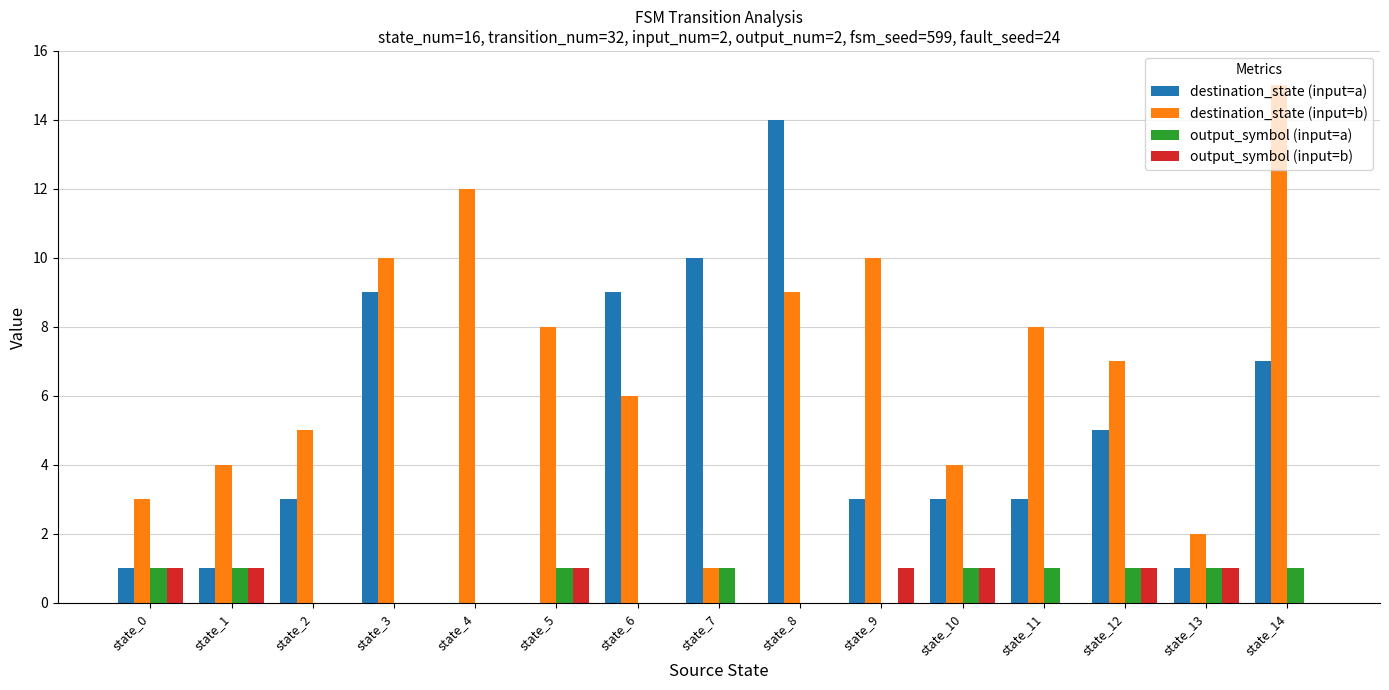

How many groups of bars are there?

15